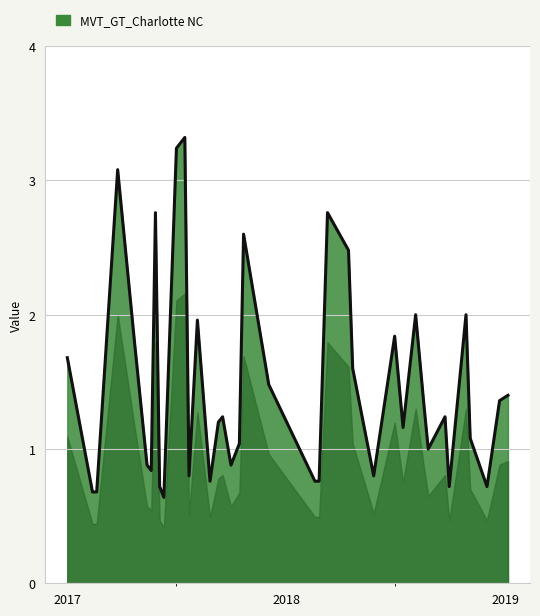

What is the difference between the maximum and minimum values?

2.7